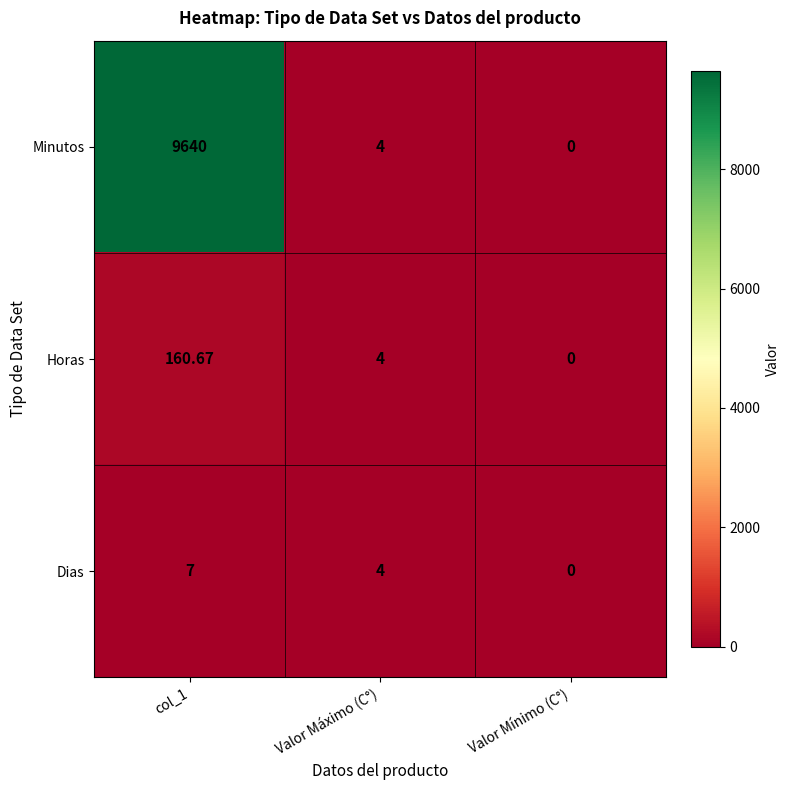

How many series are shown in this chart?

3